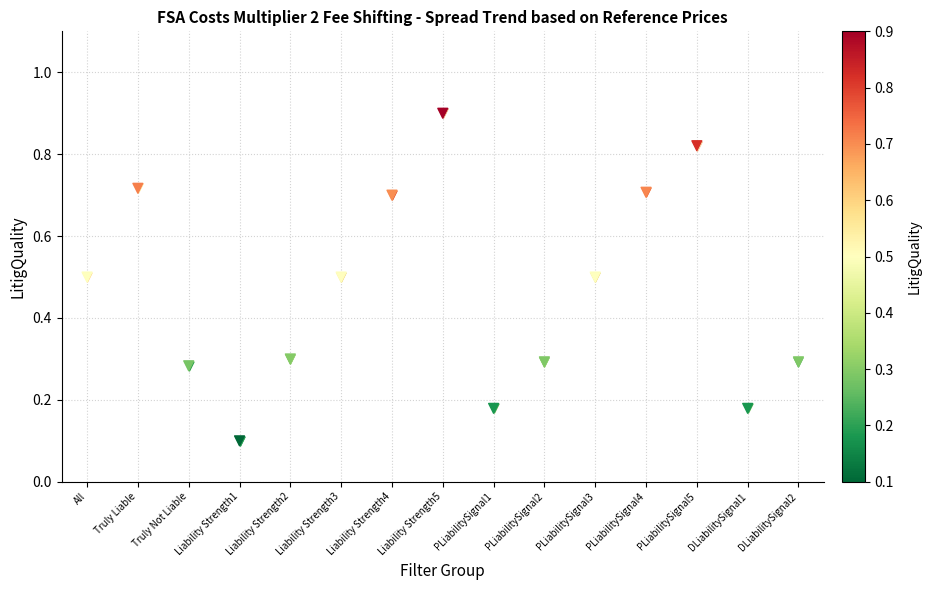

What is the change in value from Truly Liable to DLiabilitySignal1?

-0.5